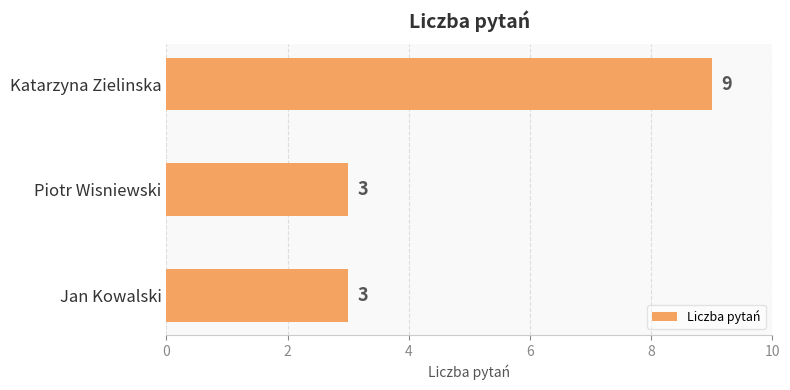

Reading bottom to top, list all the values displayed in this chart.

Jan Kowalski=3	Piotr Wisniewski=3	Katarzyna Zielinska=9